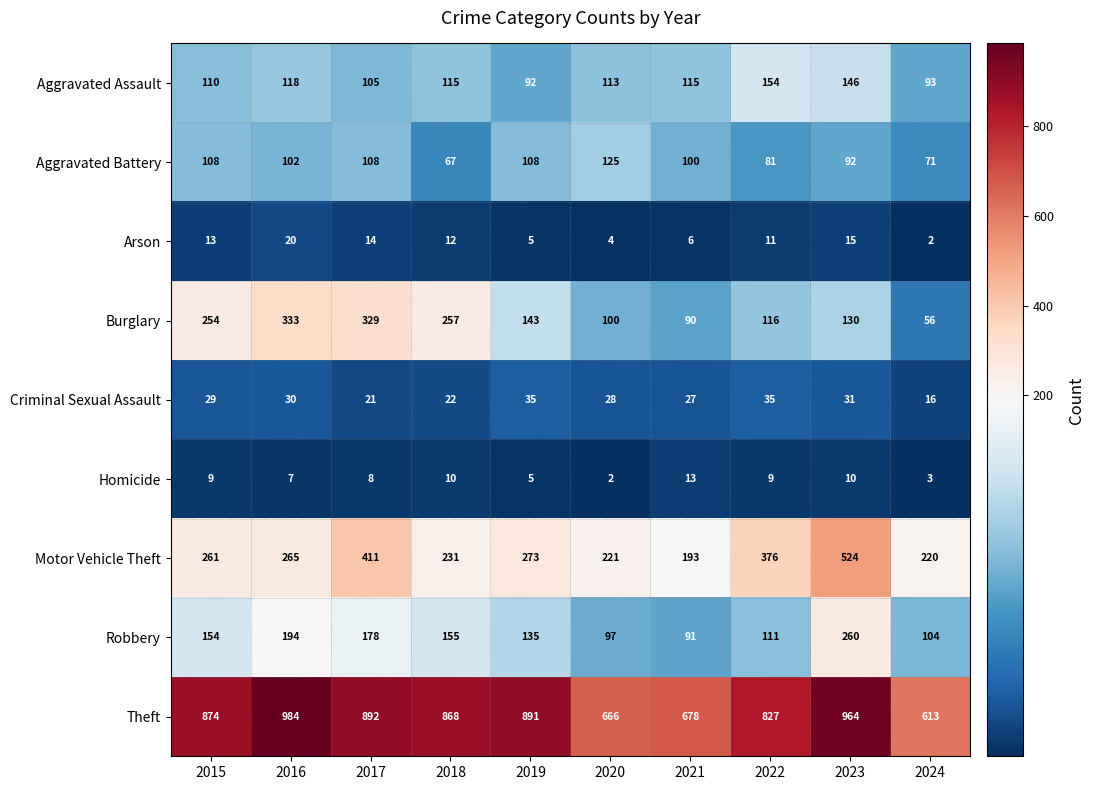

True or false: Burglary has a value of 329 at 2017.

True